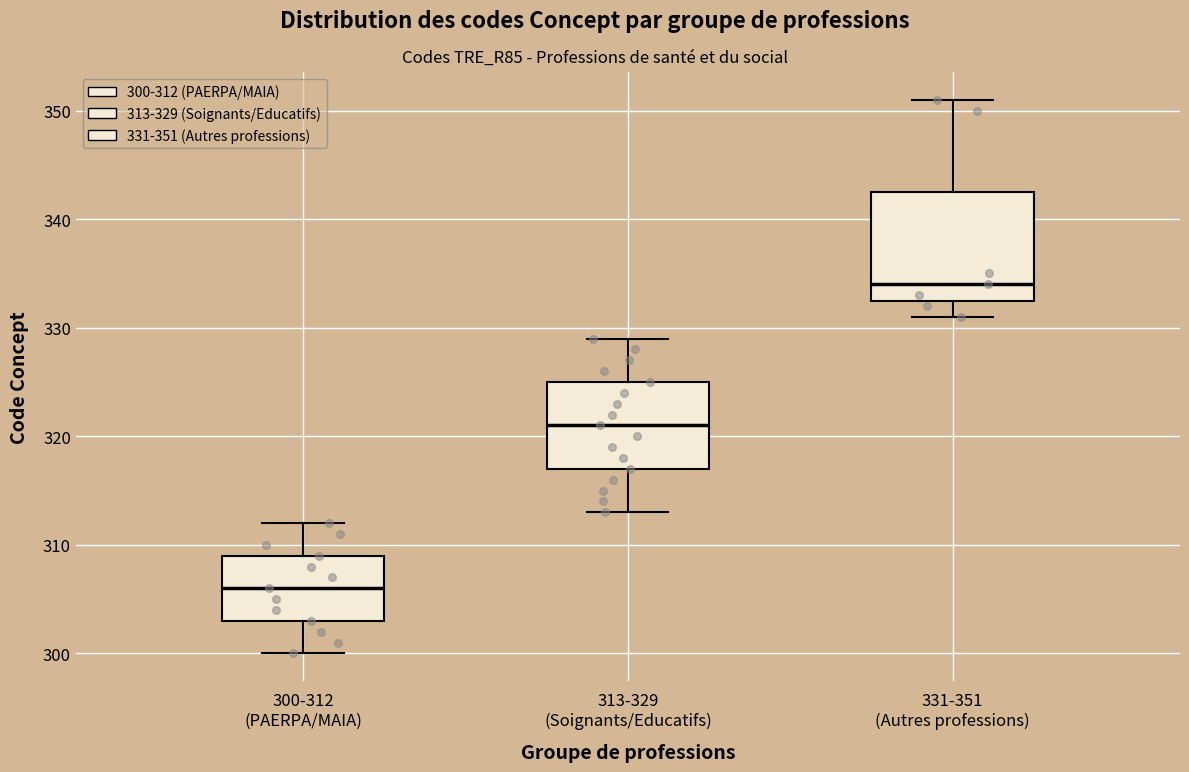

Where is the lower edge of the box for 300-312 (PAERPA/MAIA) on the y-axis? The values are not printed on the chart, so give them approximately, as read against the axis.

303